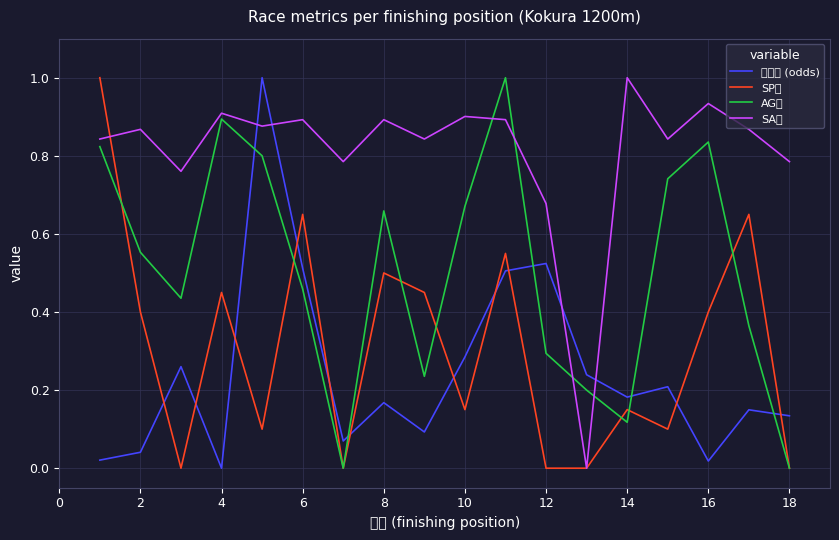

After their last crossing, which series has the higher values: SP値 or AG値?

SP値